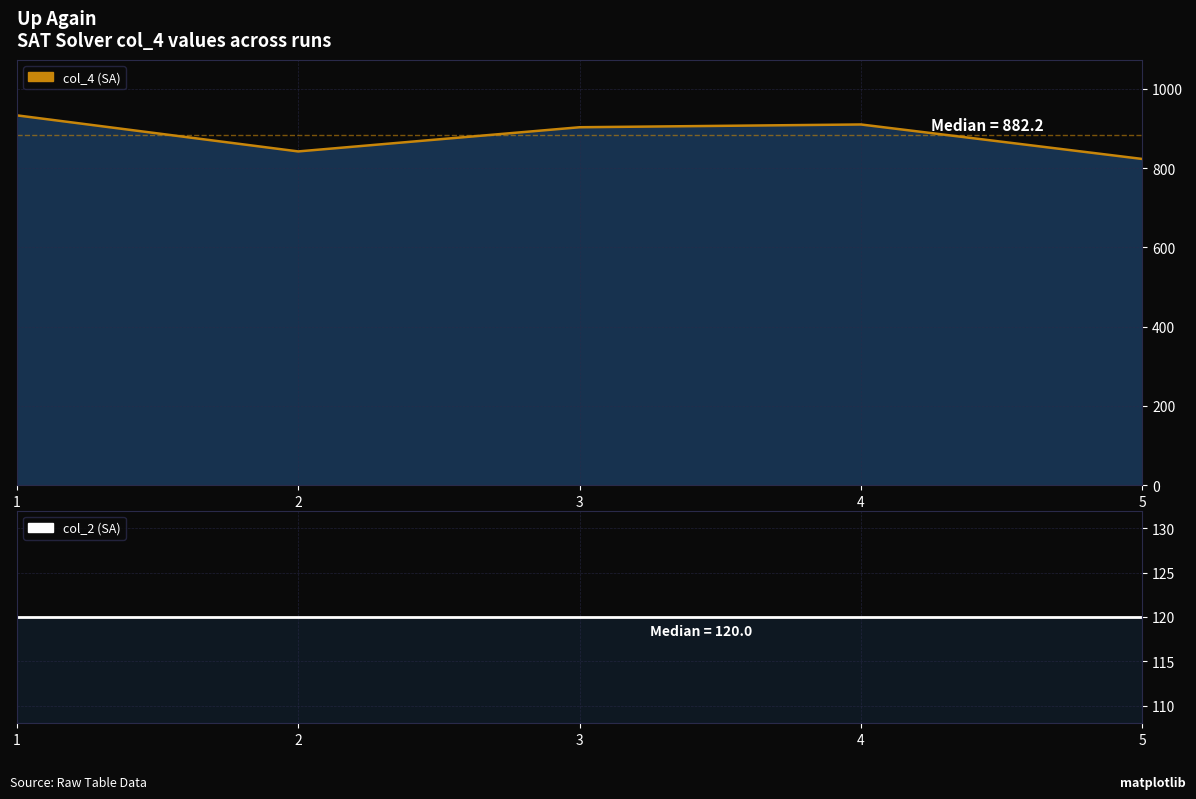

What is the value of the col_2 point at the 3rd from the left?

120